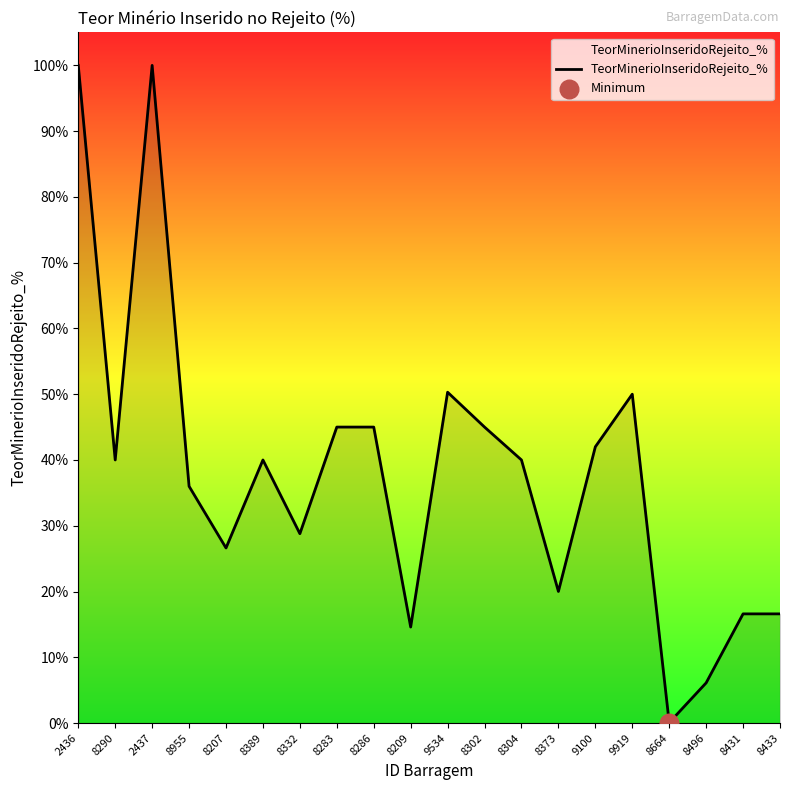

Between 8207 and 9534, which is larger?

9534